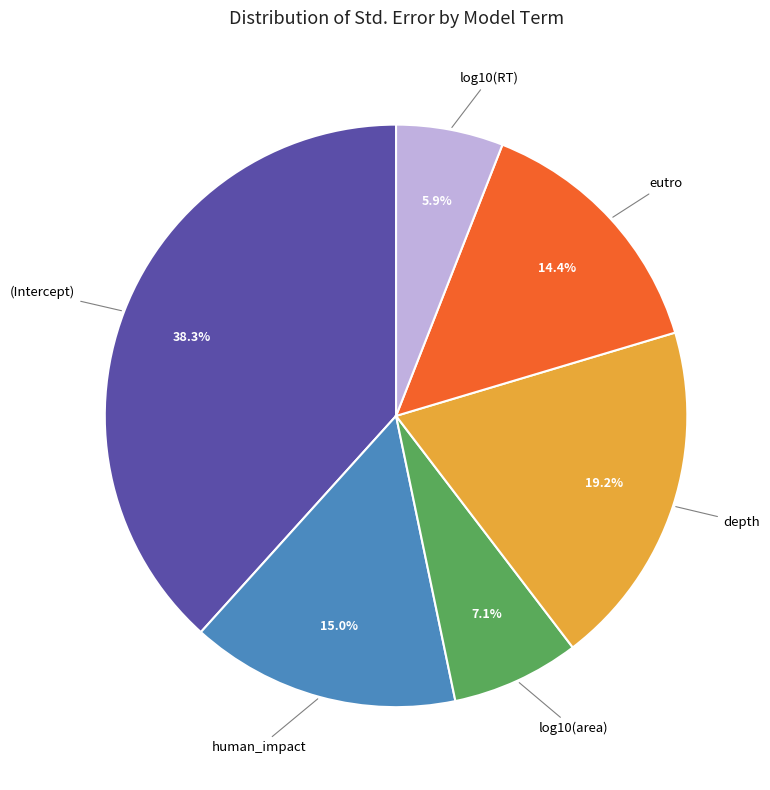

Is there any slice that represents more than half of the pie?

No